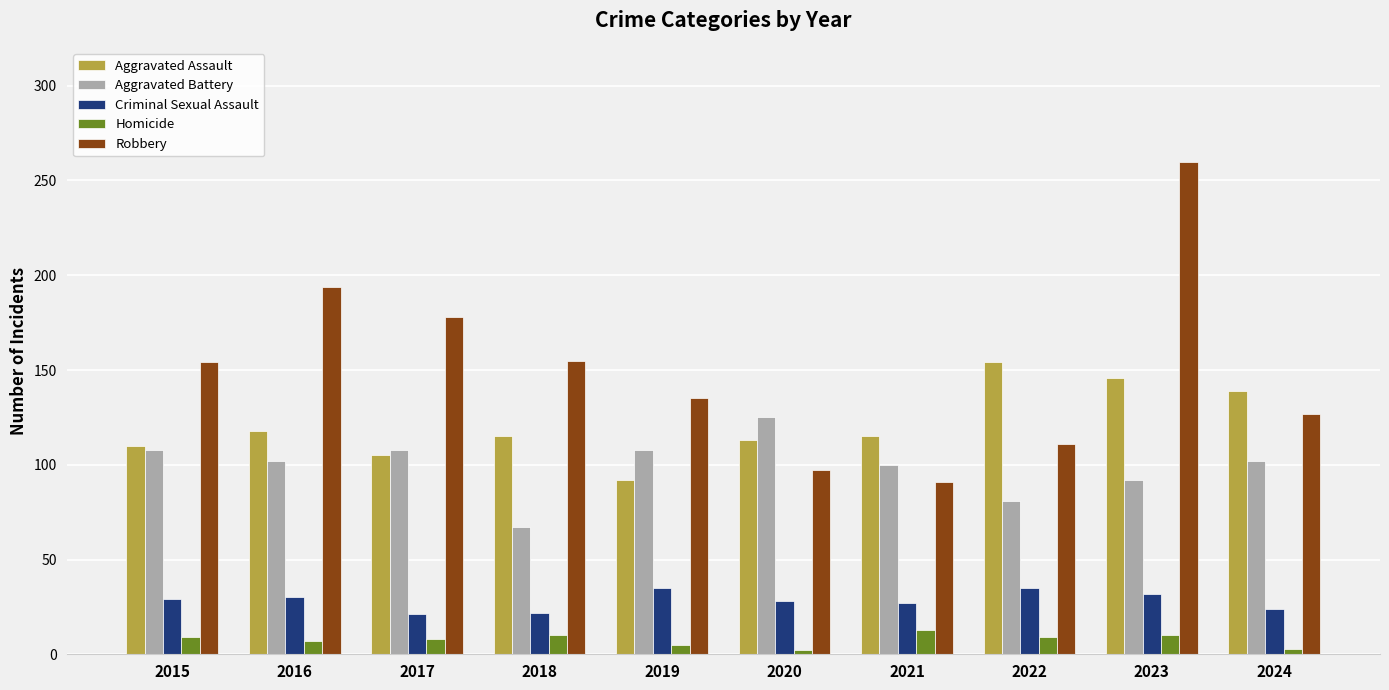

Which series has the largest total across all categories?

Robbery